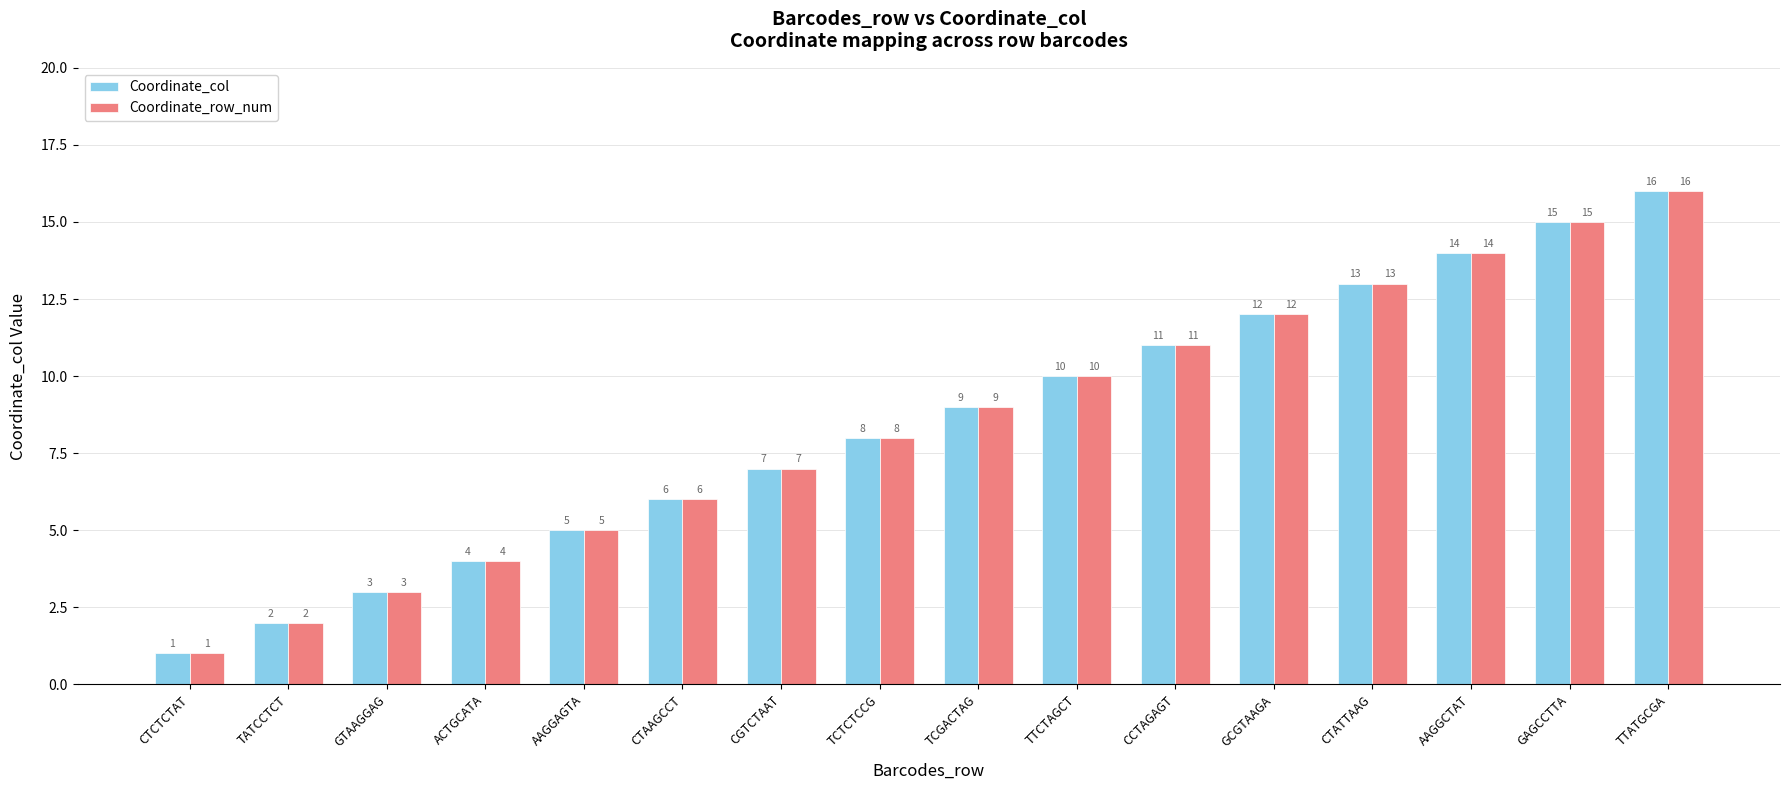

The value of Coordinate_row_num at CCTAGAGT is 11. True or false?

True